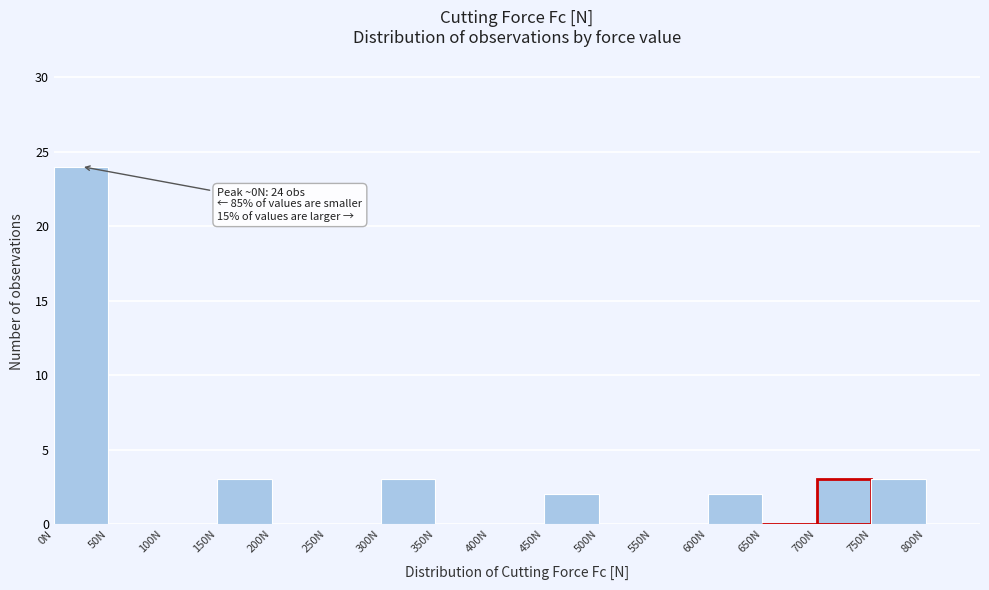

Over which range of the x-axis is the bar tallest?

0 to 50